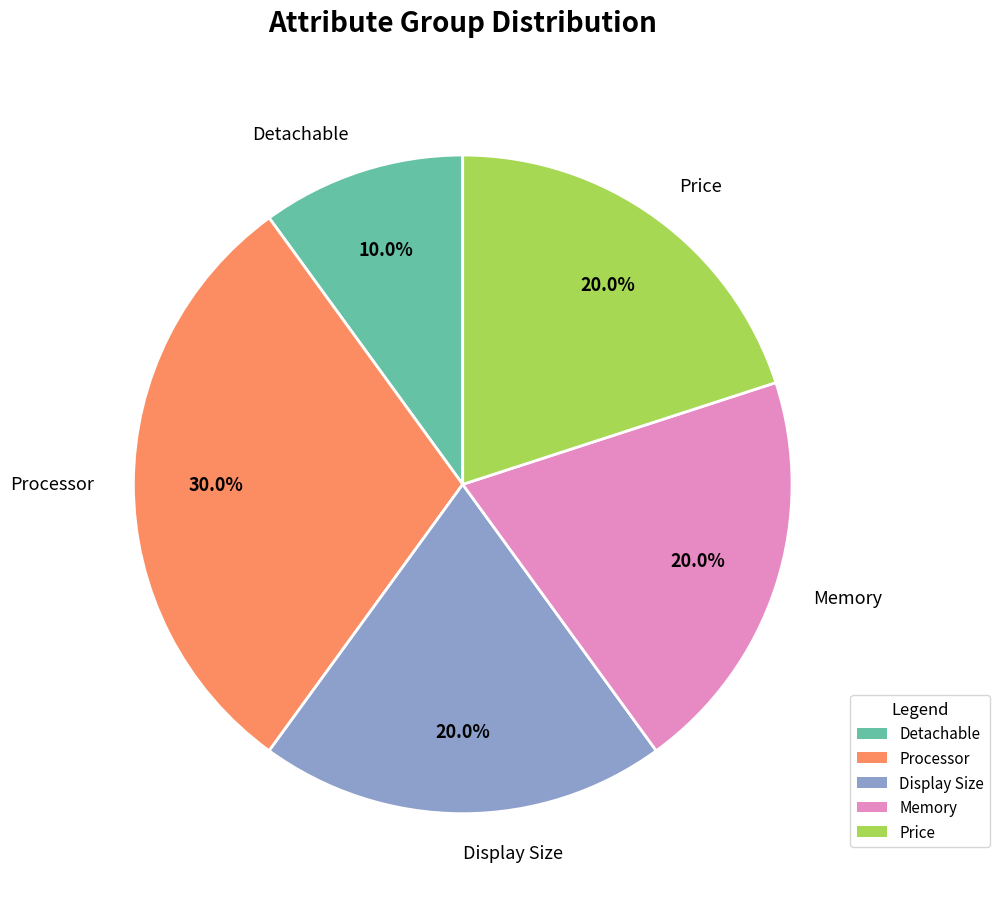

To the nearest percent, what percentage of the pie is Memory?

20%